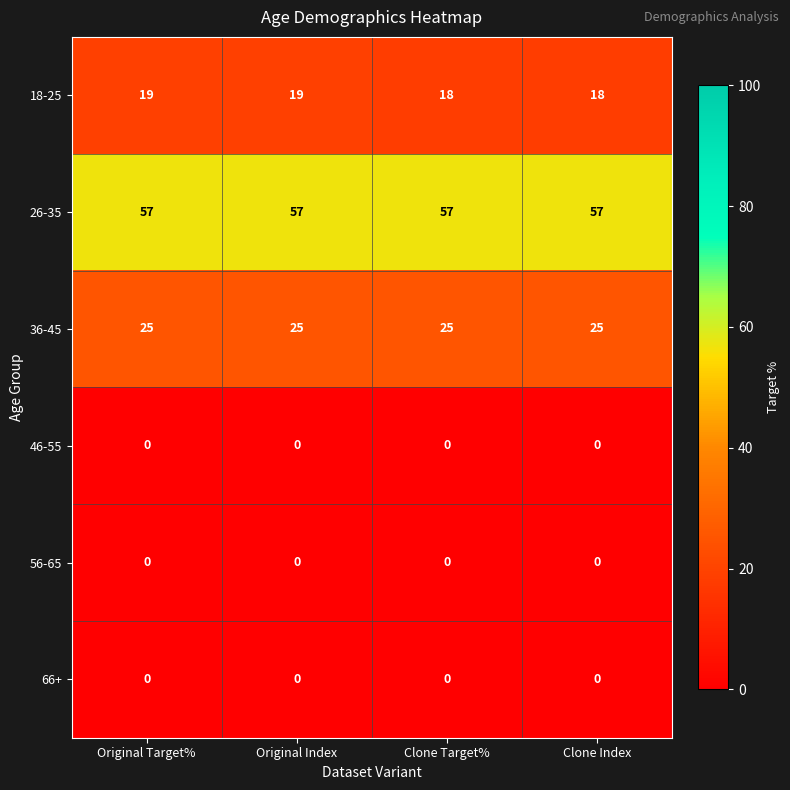

What is the total value across all series at Original Index?

101